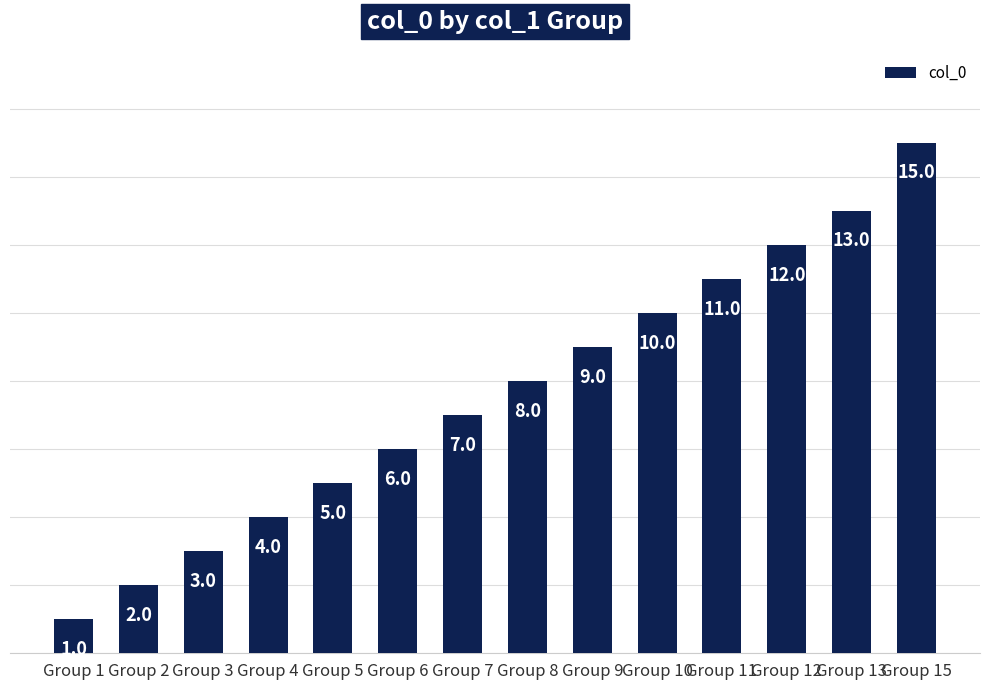

Read the value at Group 9.

9